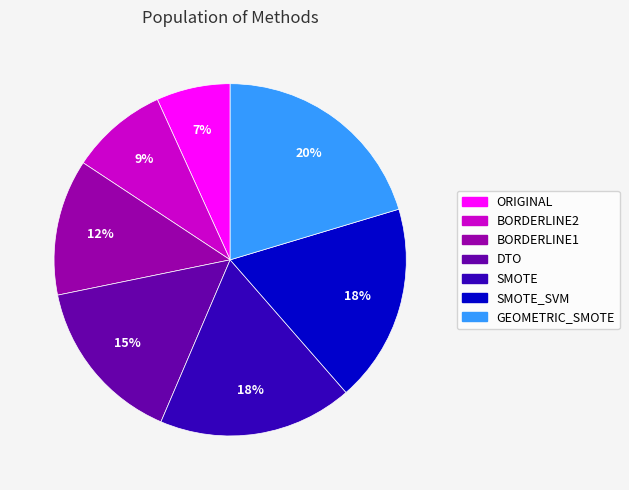

How many slices are in this pie chart?

7